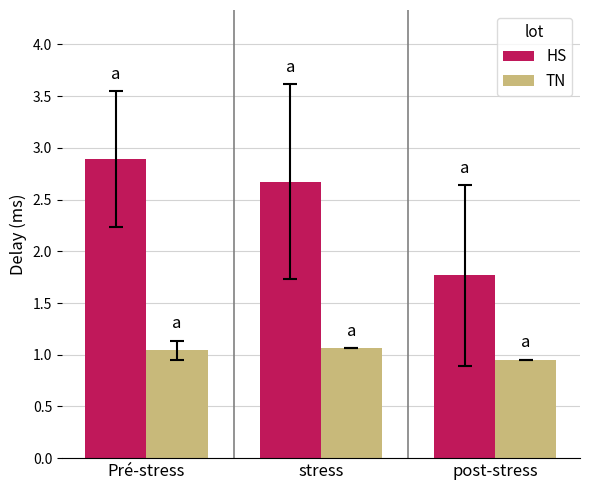

What is the highest value of the HS series?

2.9